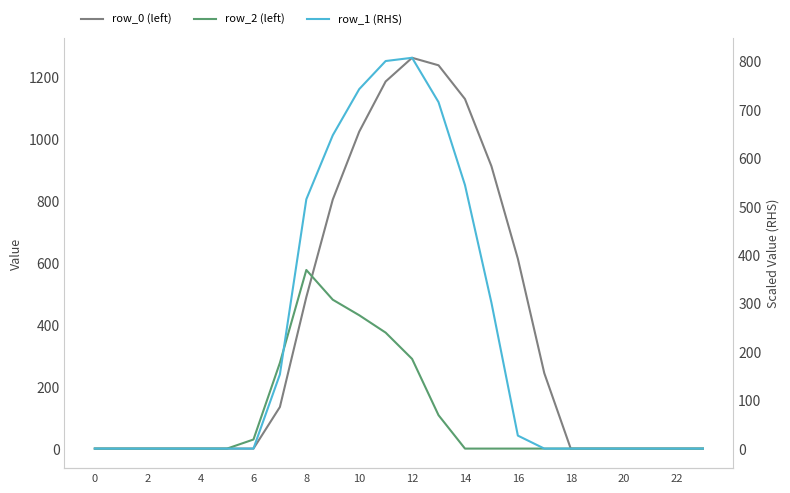

What is the difference between the row_0 (left) values at 6 and 17?

243.5